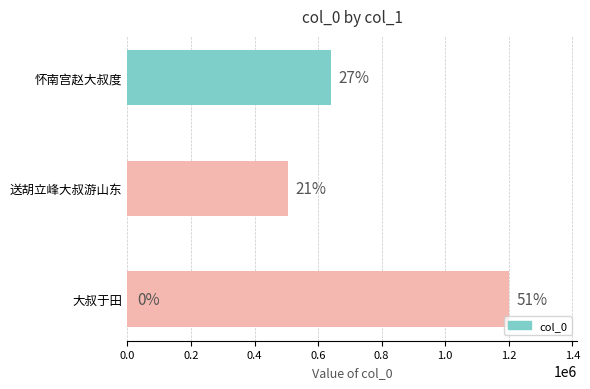

Count the number of values greater than 641173.

1